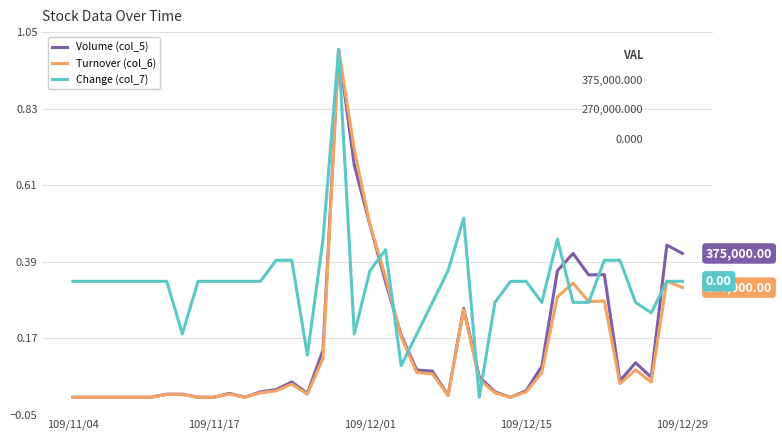

Which series has the largest total across all categories?

Change (col_7)